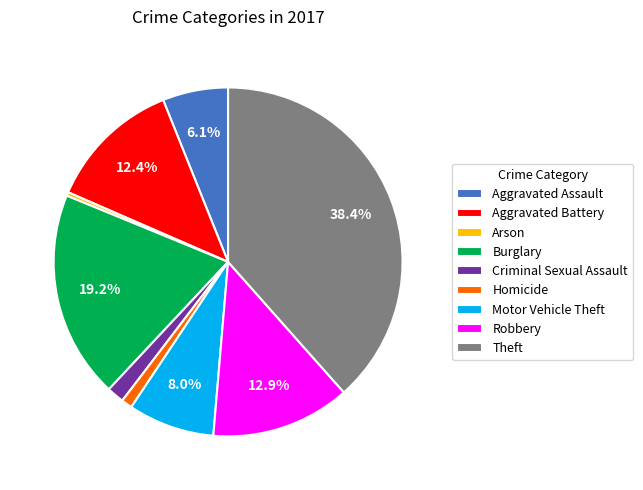

What portion of the pie excludes Aggravated Battery?

87.6%